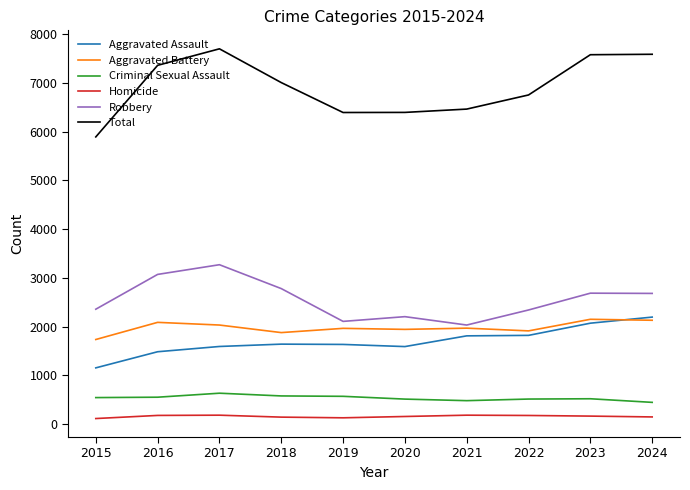

Which series has the largest total across all categories?

Total